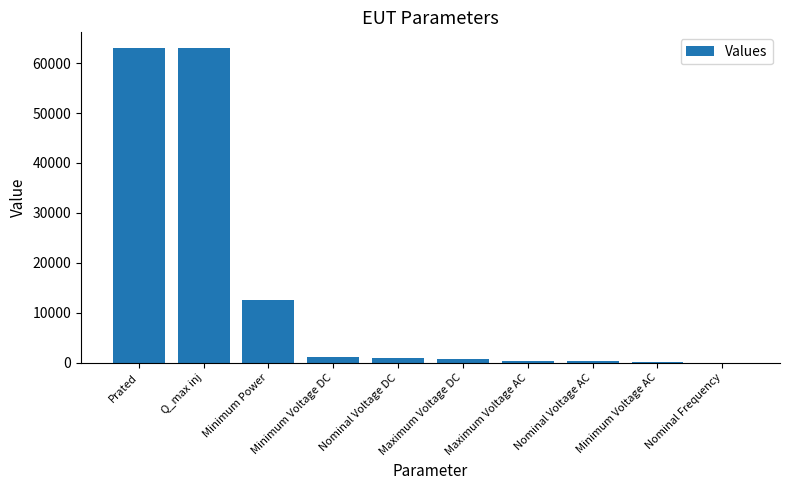

Where does the data first go above 900?

Prated